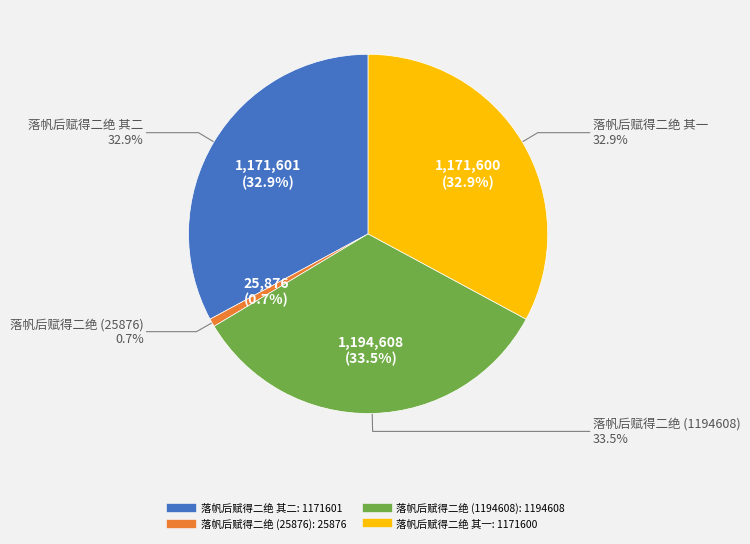

Which slice is the smallest?

落帆后赋得二绝